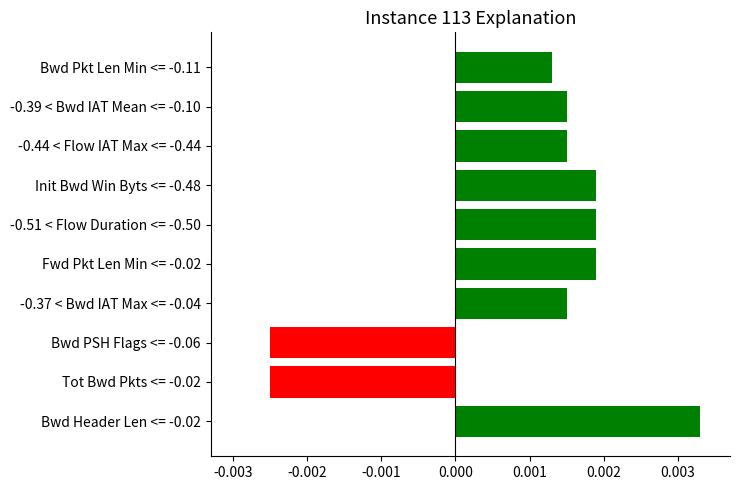

Which has a higher value, Init Bwd Win Byts <= -0.48 or Bwd Header Len <= -0.02?

Bwd Header Len <= -0.02